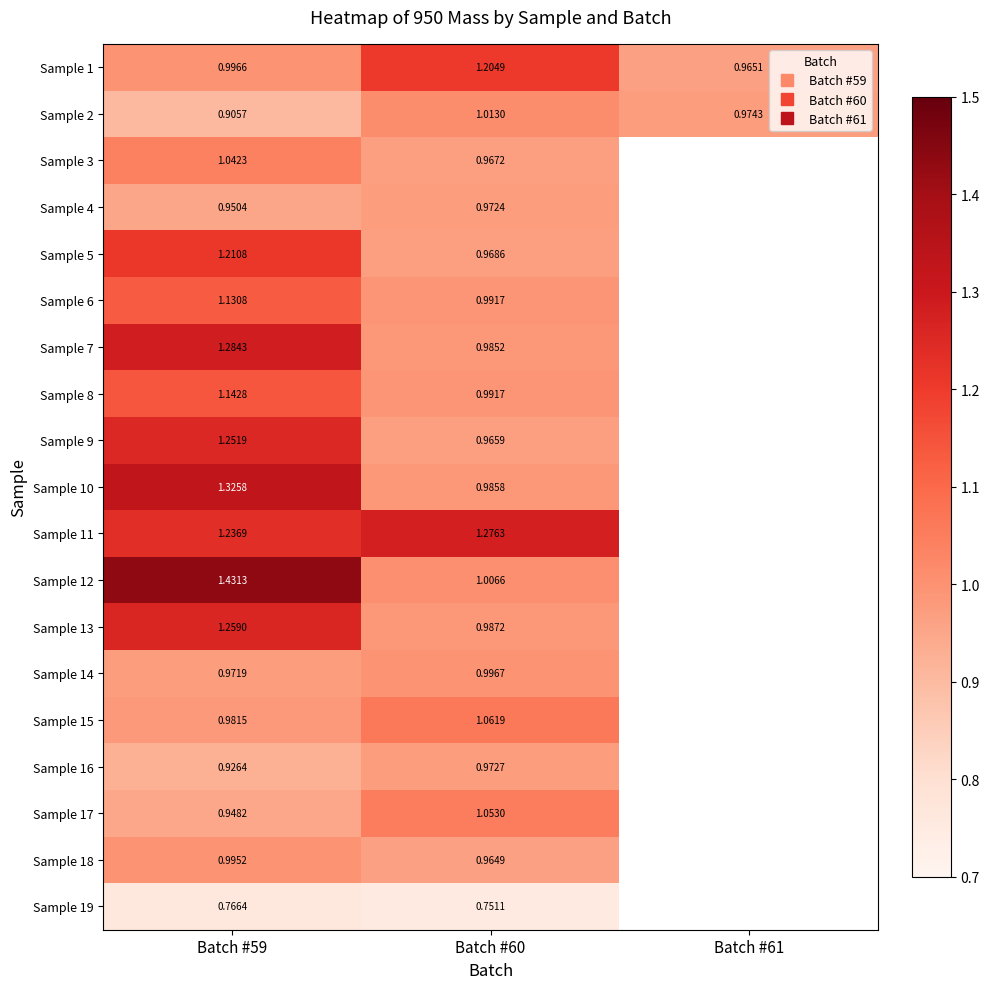

At which category is the sum across all series the highest?

Batch #59